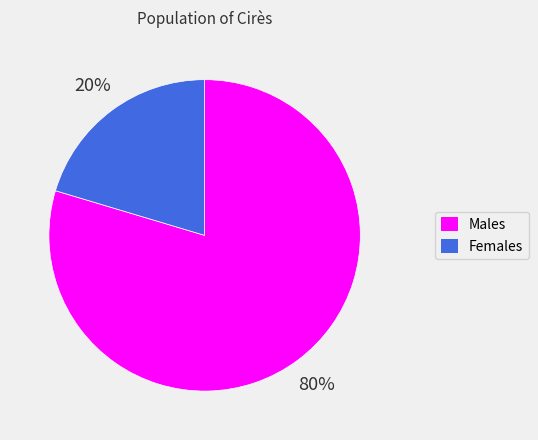

To the nearest percent, what is the average slice percentage?

50%